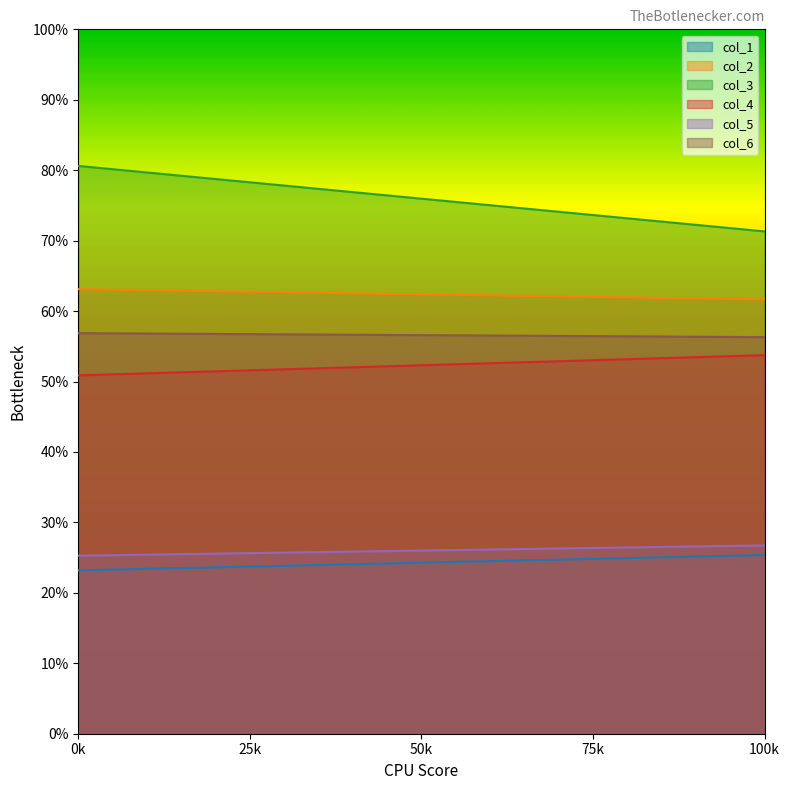

How many data points in col_5 are less than 26?

1